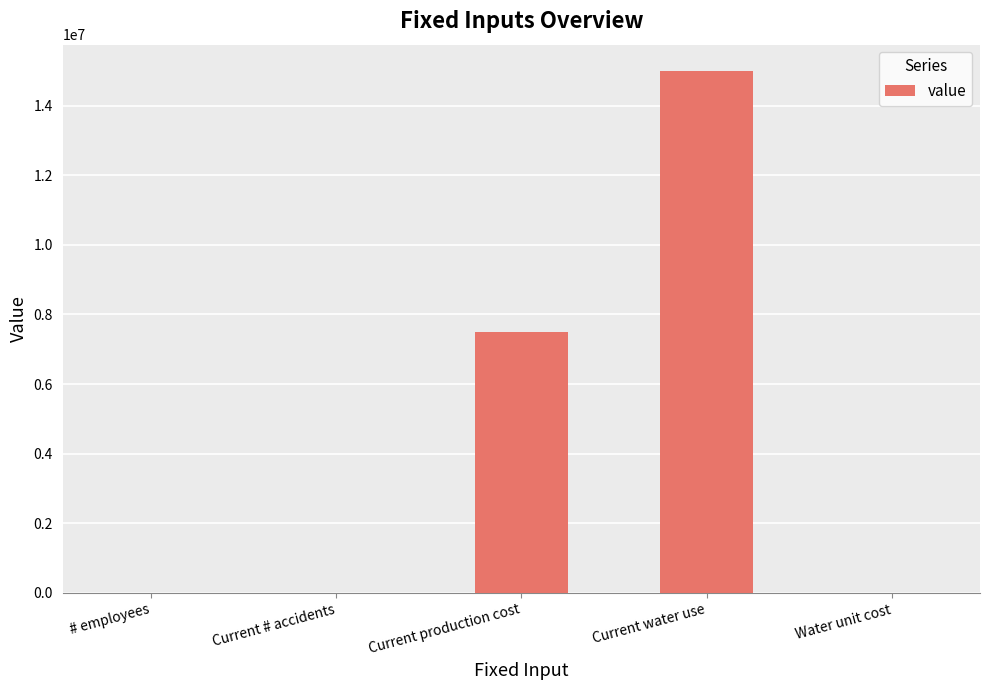

Which has a higher value, Current water use or # employees?

Current water use